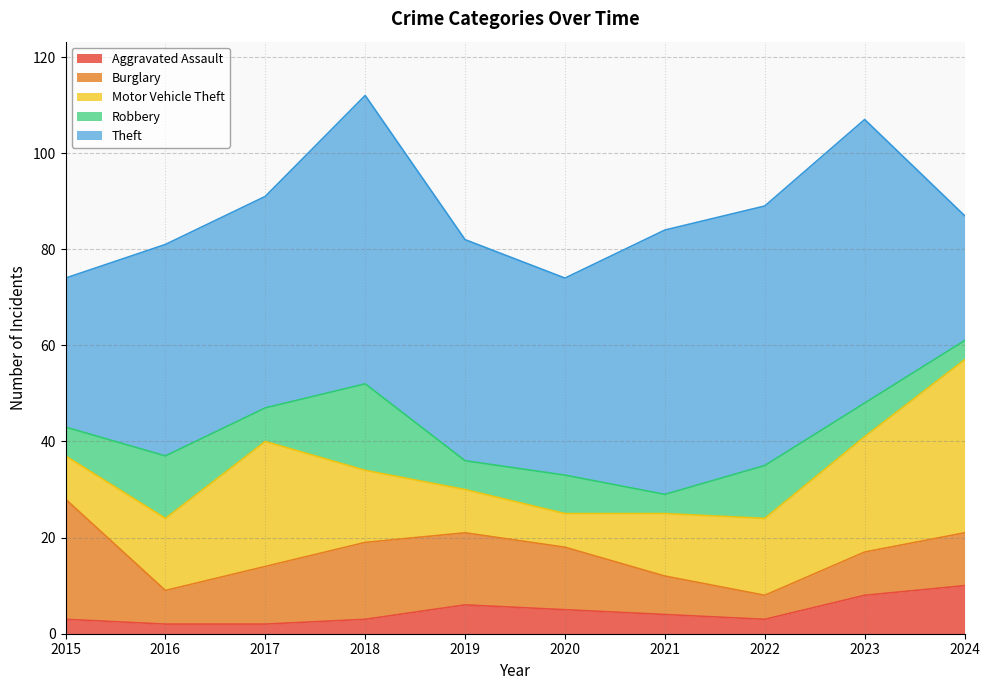

At which label does Burglary reach its minimum?

2022